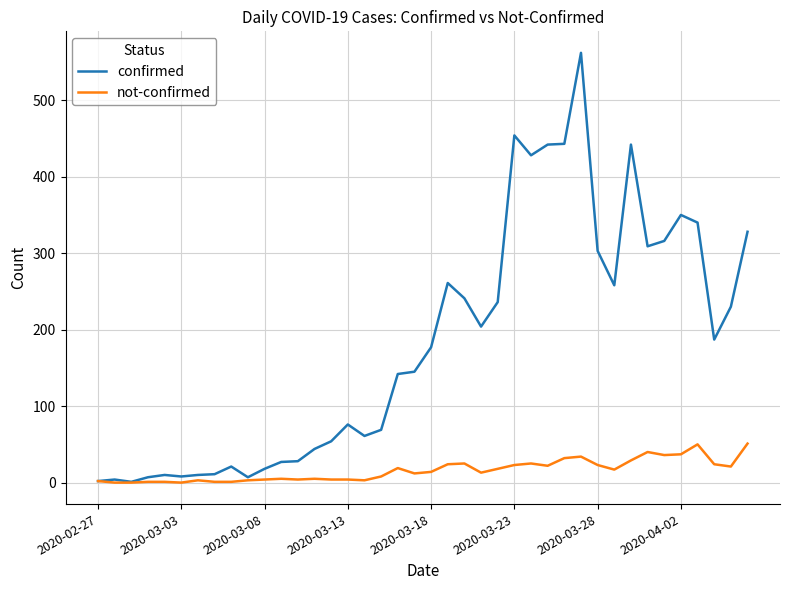

Which series has the largest total across all categories?

confirmed